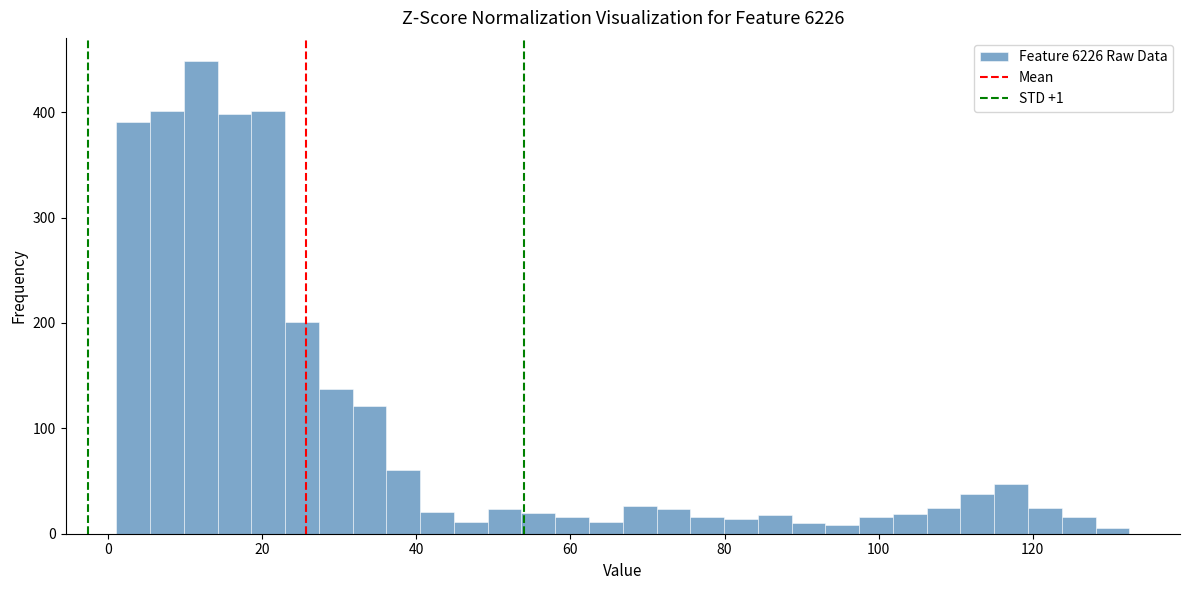

Read against the x-axis, roughly where is the centre of the tallest bar?

12